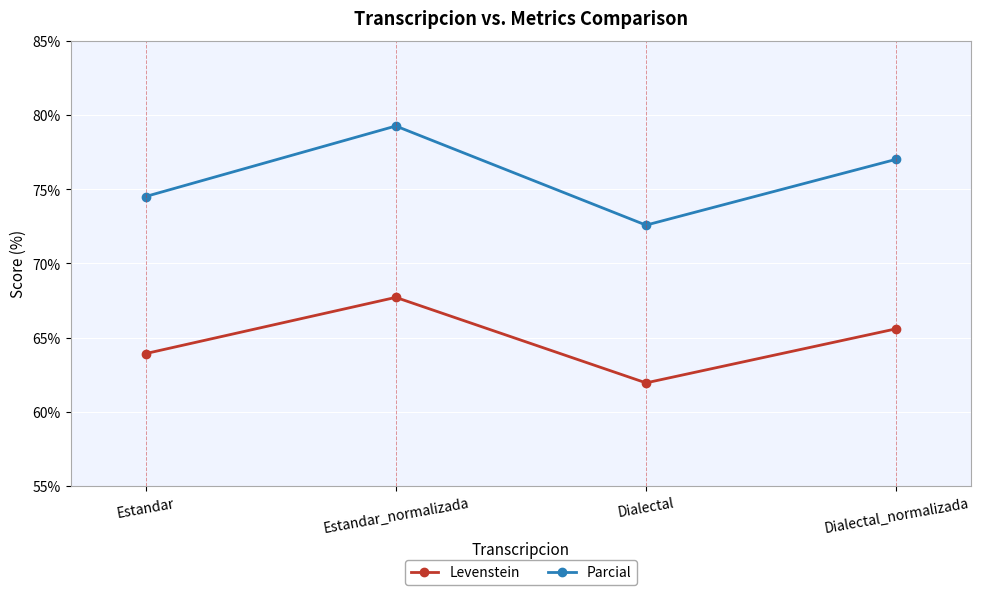

The value of Levenstein at Dialectal_normalizada is 98.4. True or false?

False